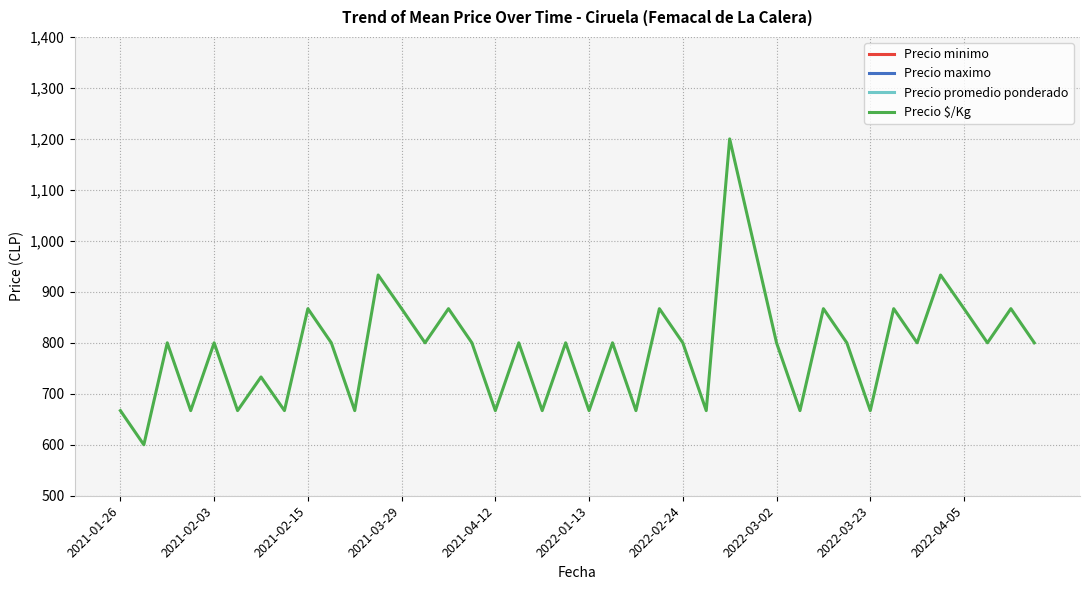

How many values in the Precio promedio ponderado series are below 12000?

15